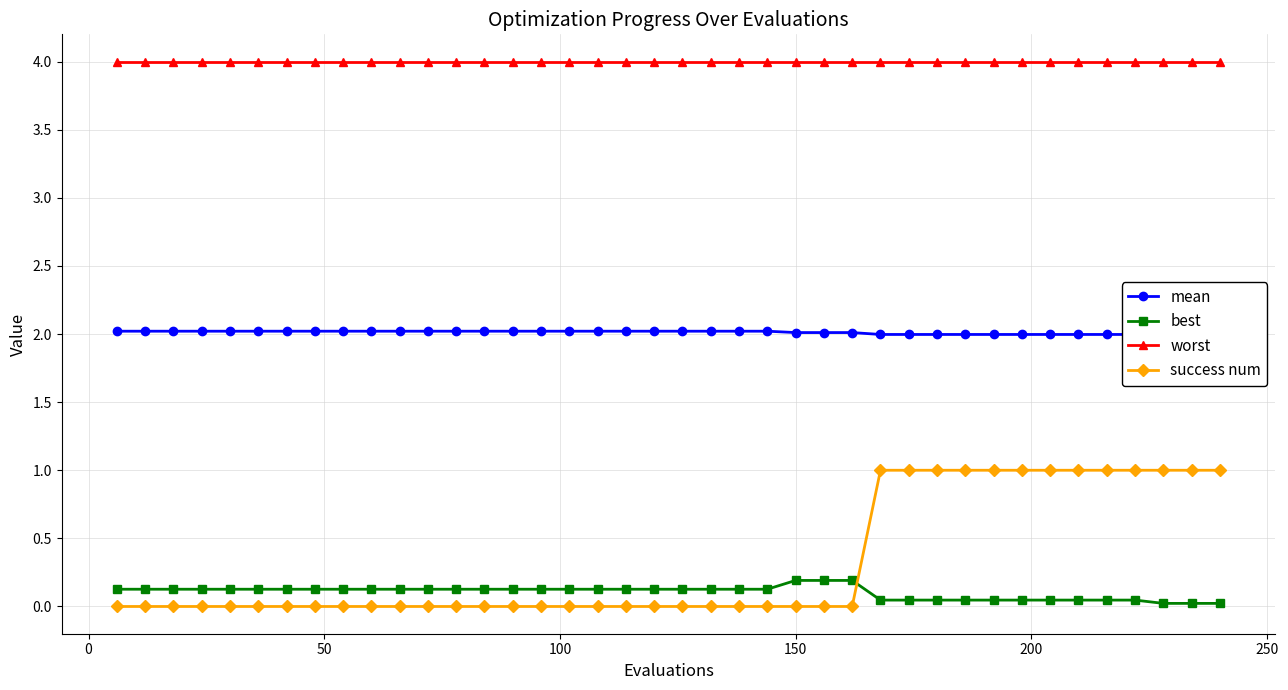

What is the highest value of the mean series?

2.0